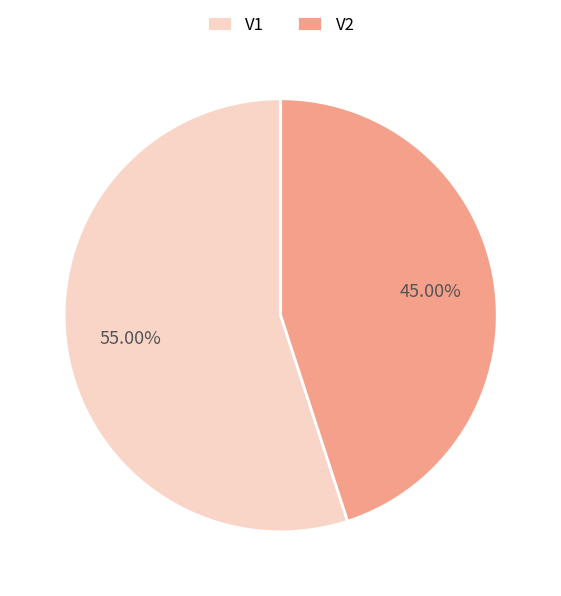

Rank the categories by value from lowest to highest.

V2, V1